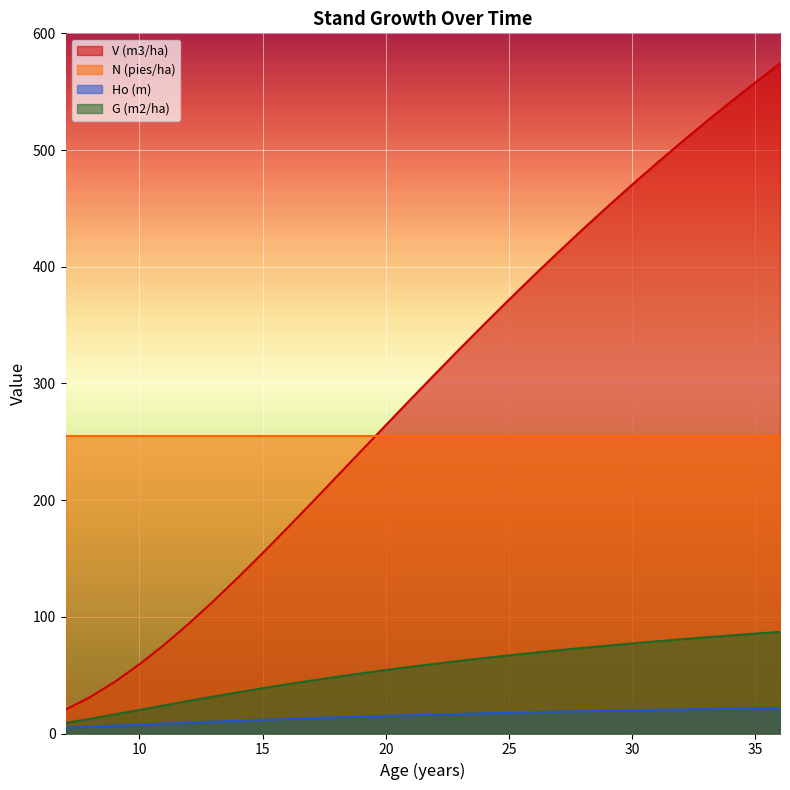

True or false: Ho (m) and G (m2/ha) intersect in this chart.

False